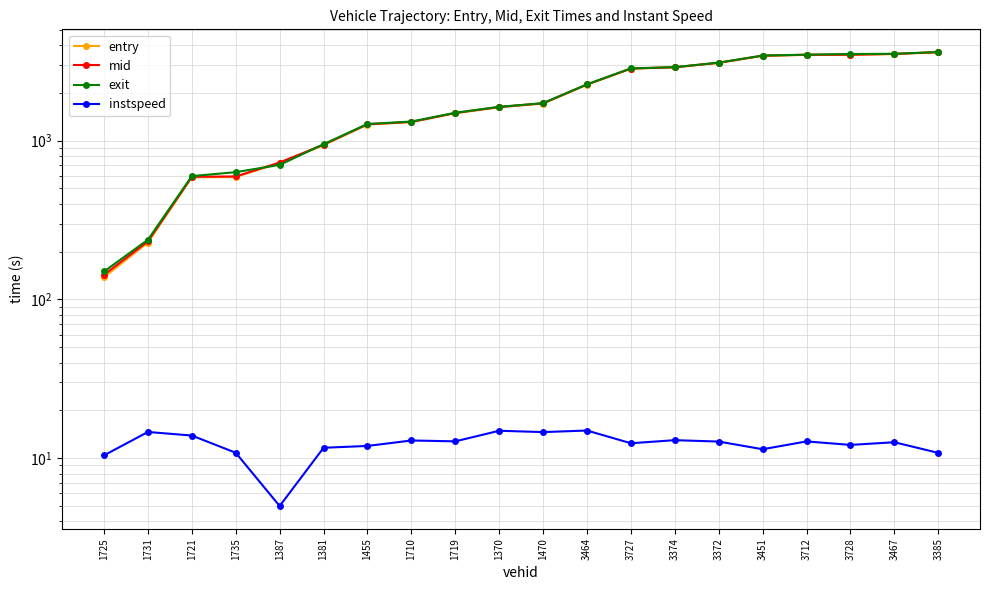

What is the approximate value of instspeed at 1455?

11.9